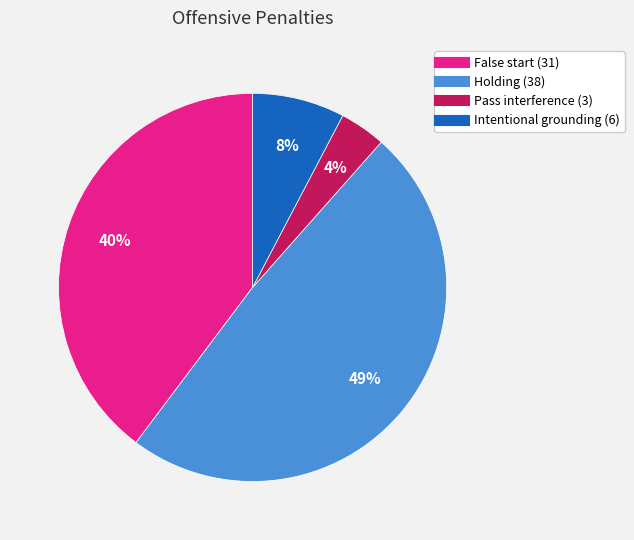

To the nearest percent, what percentage of the pie is Holding?

49%